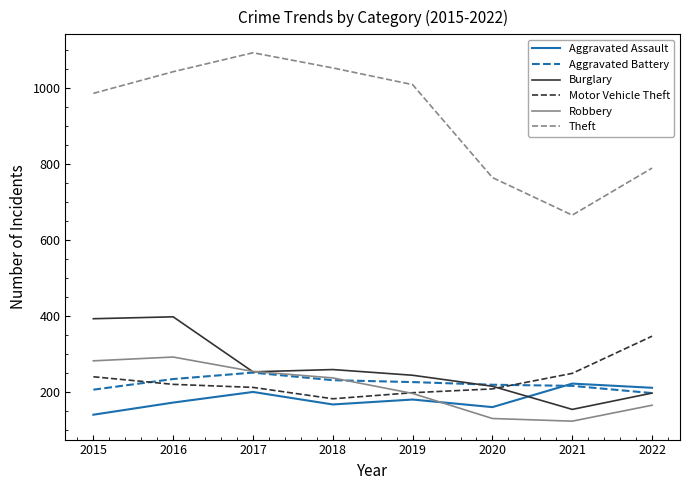

Which series has the largest total across all categories?

Theft